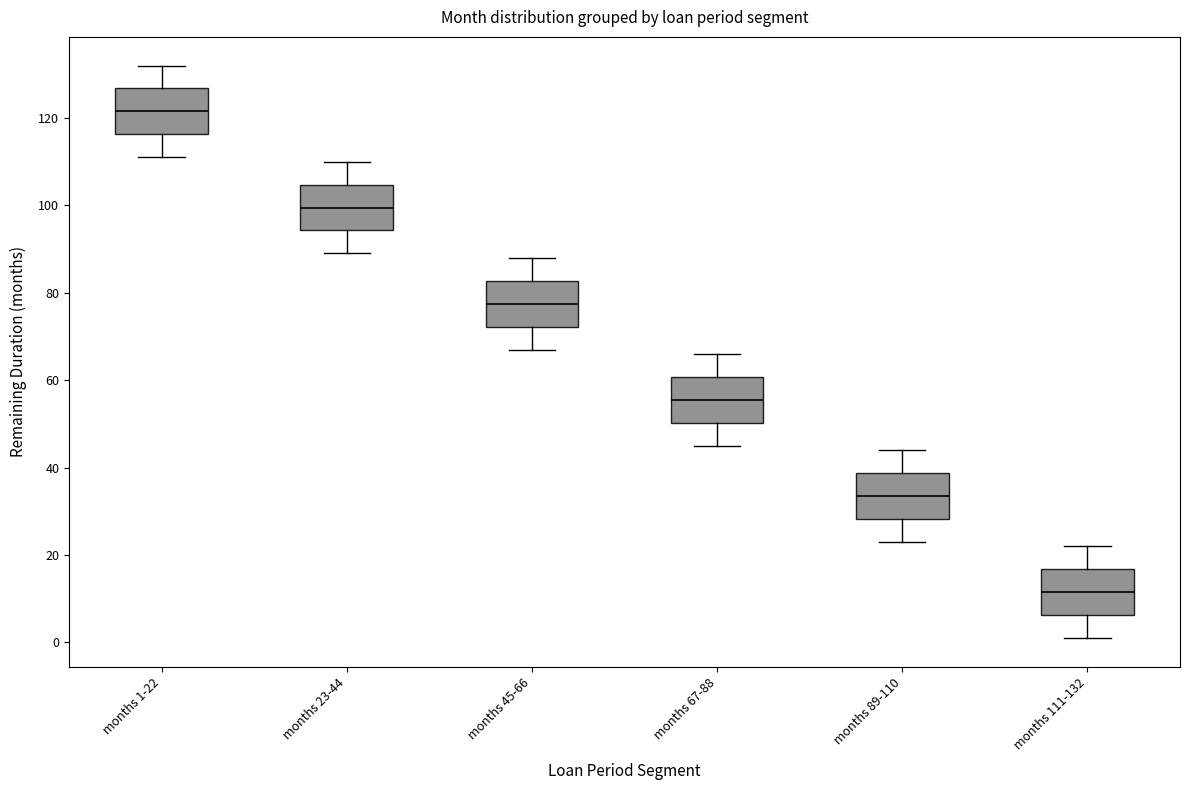

Which box has the highest median line?

months 1-22